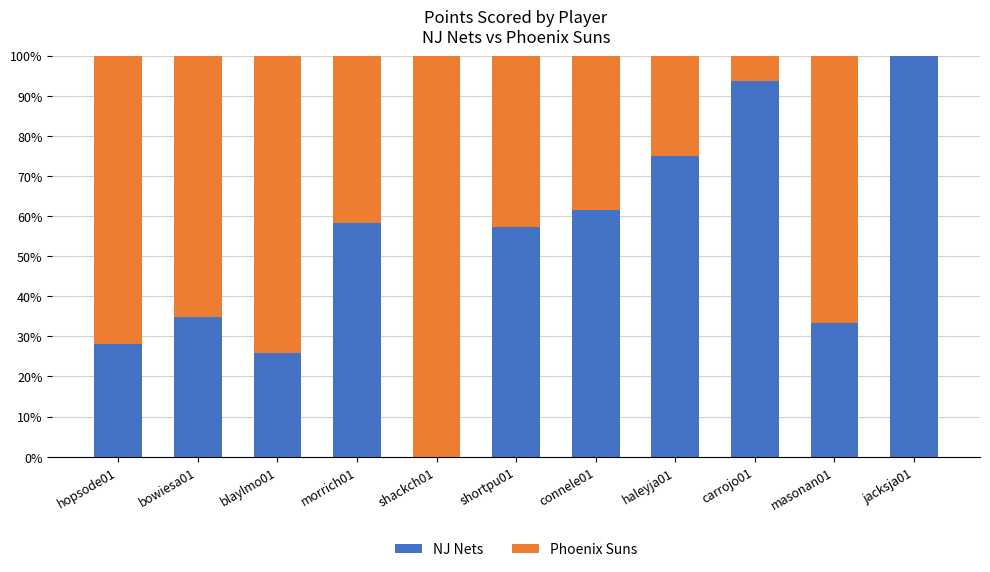

How many distinct data groups are displayed?

2